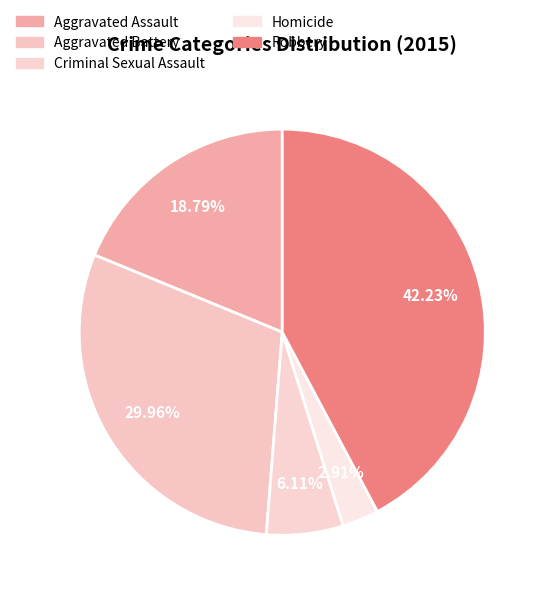

What percentage is the Criminal Sexual Assault slice, to the nearest percent?

6%